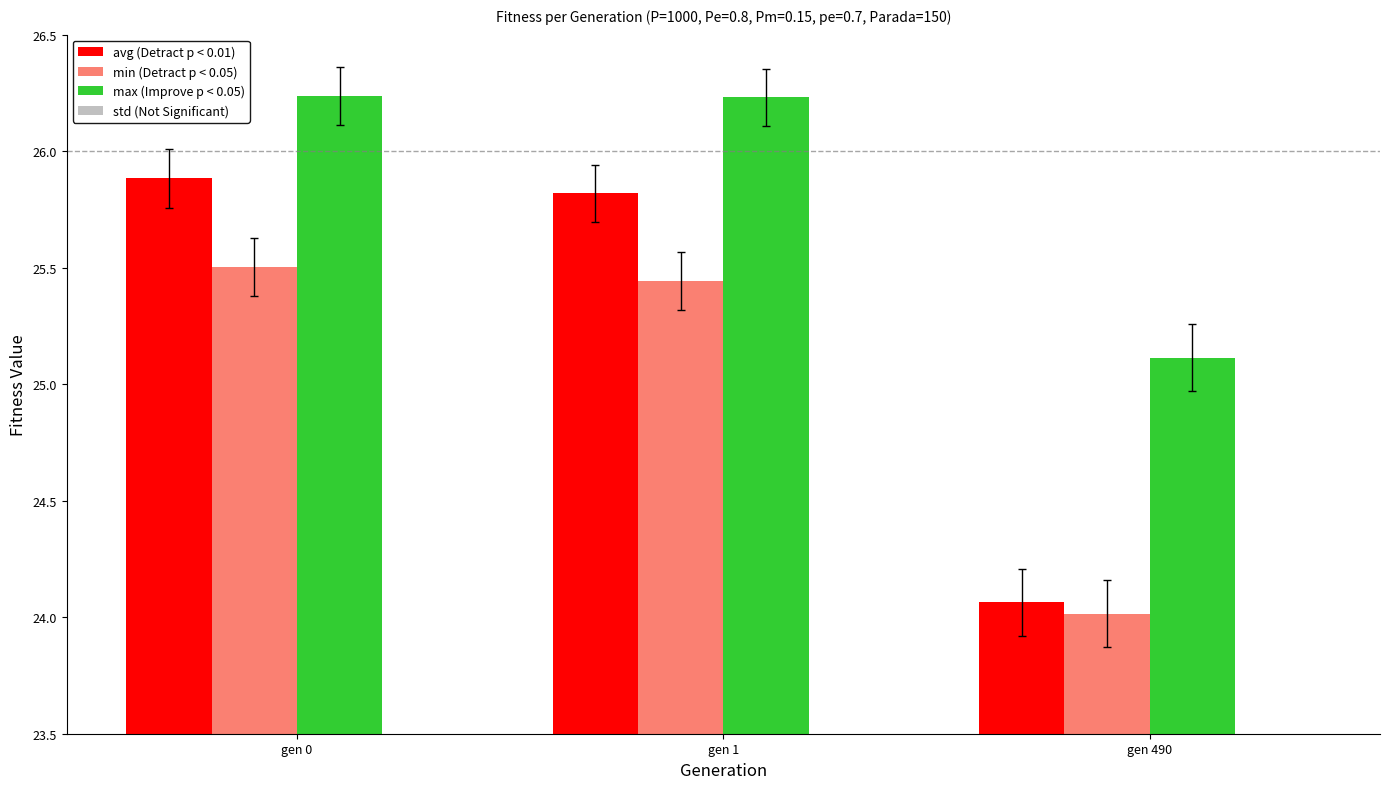

What is the average value of the std (Not Significant) series?

0.1